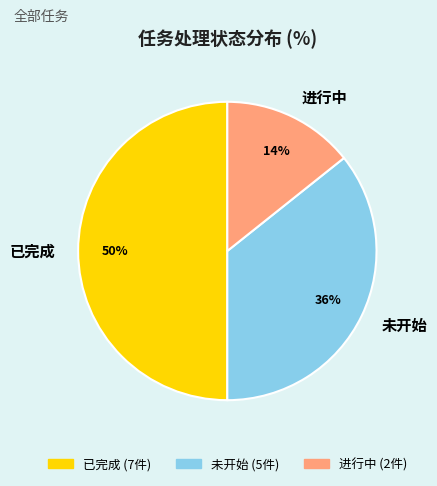

To the nearest percent, what is the difference between the largest and smallest slice percentages?

36%